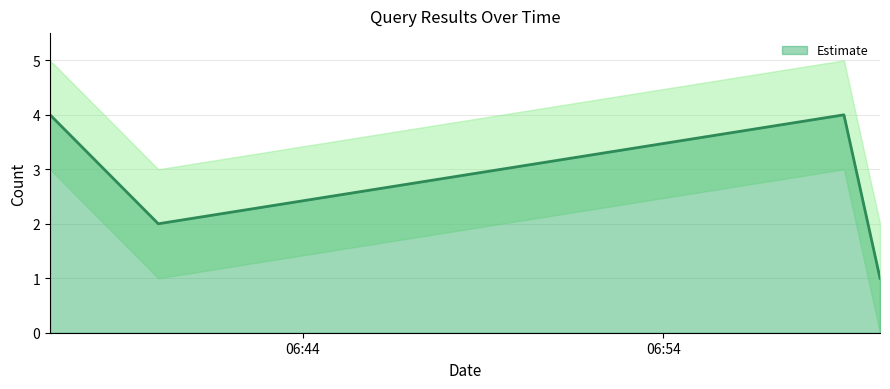

Does the chart have visible grid lines?

Yes